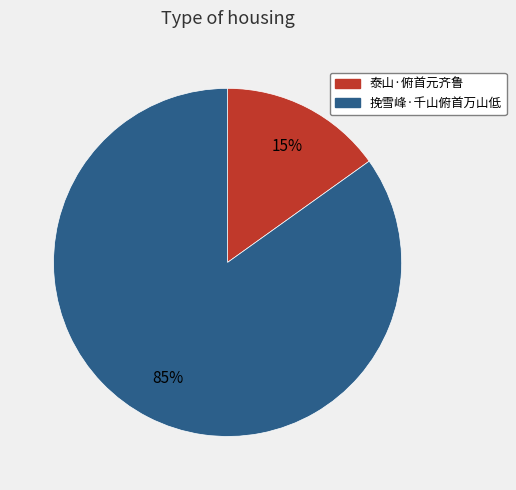

What is the largest slice in the pie chart?

挽雪峰·千山俯首万山低